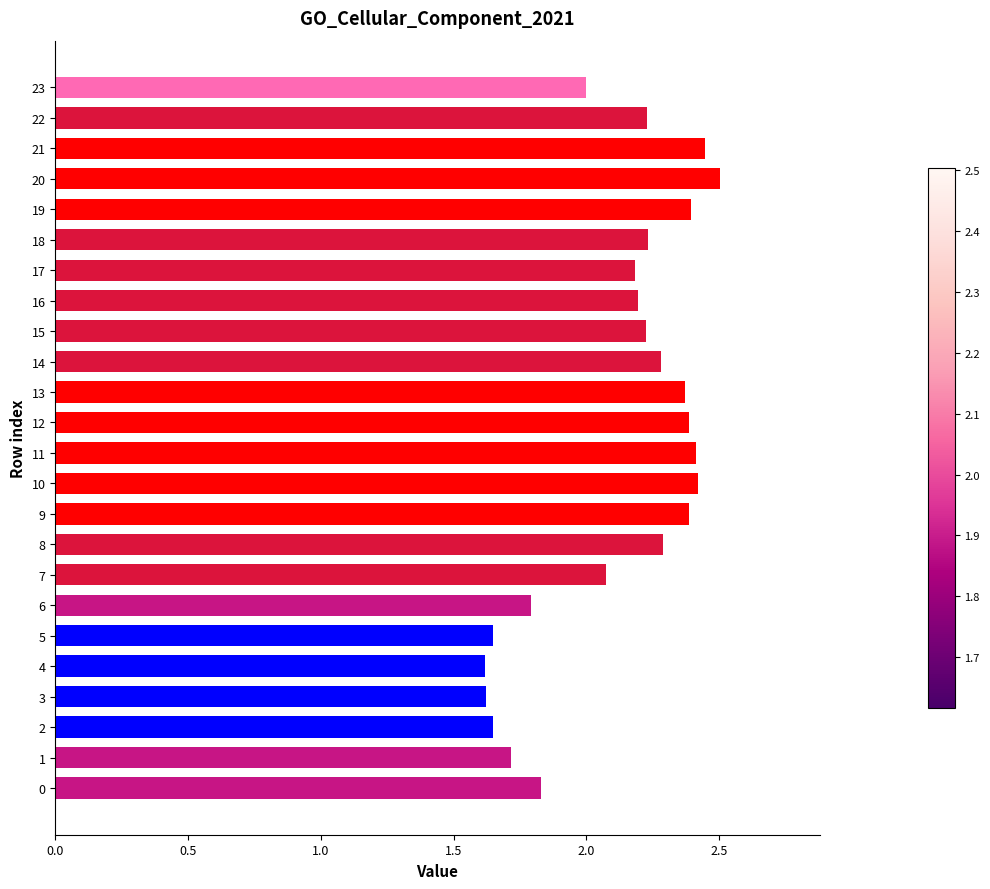

Approximately how many times larger is the value at 5 compared to 12?

0.7